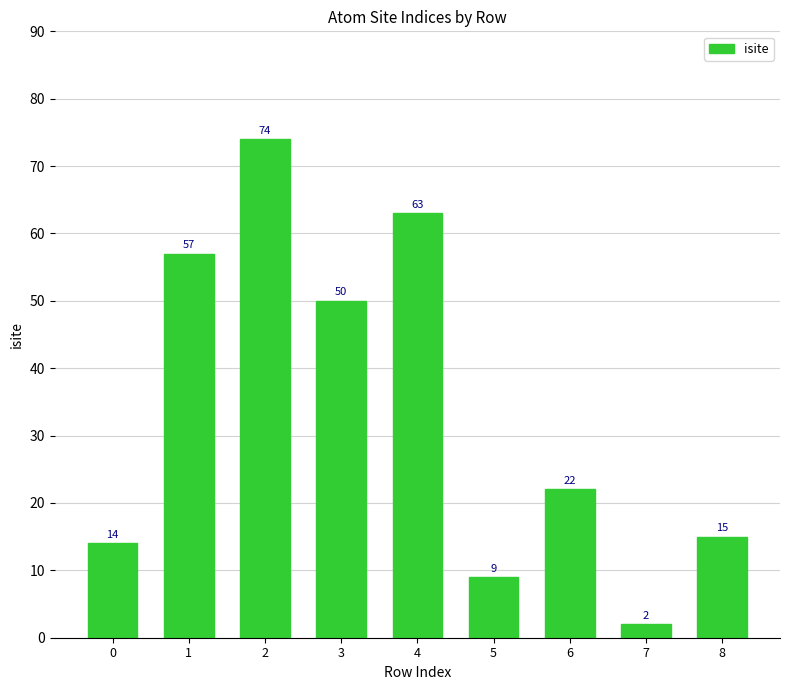

What is the value of the 5th bar from the left?

63